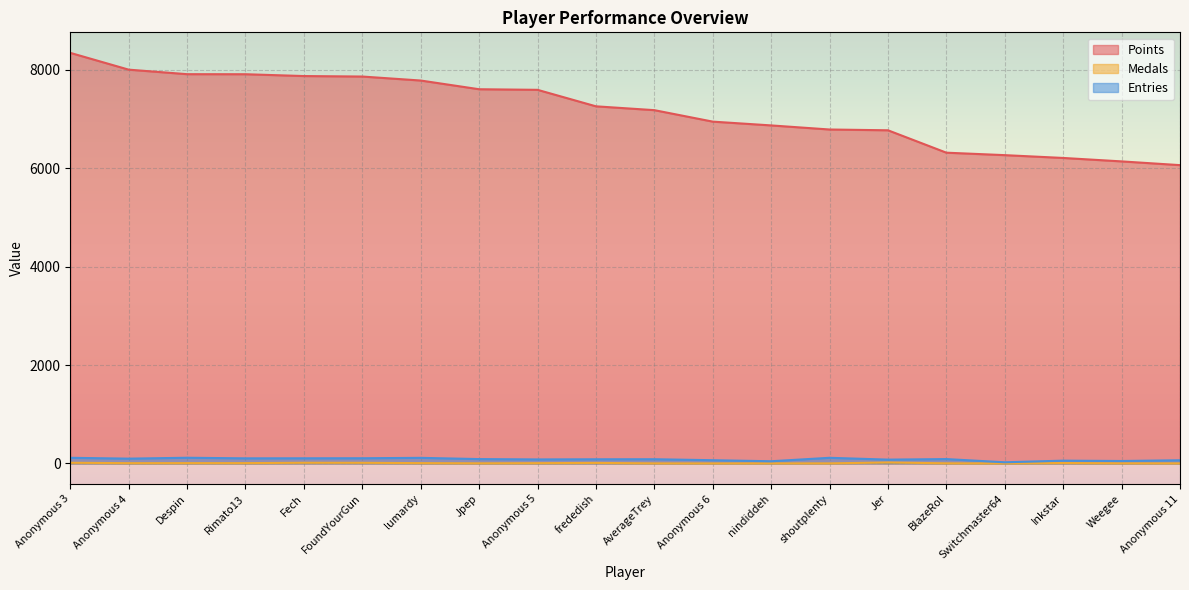

How many interior local valleys does the Entries series have?

7